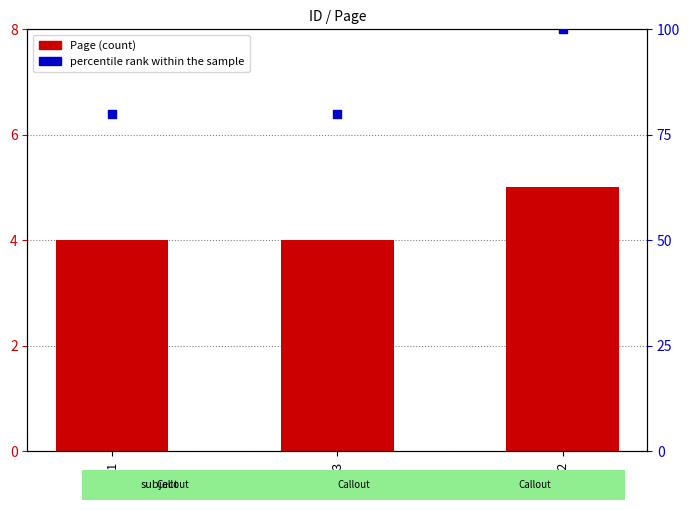

Which series contains the highest Y value?

percentile rank within the sample